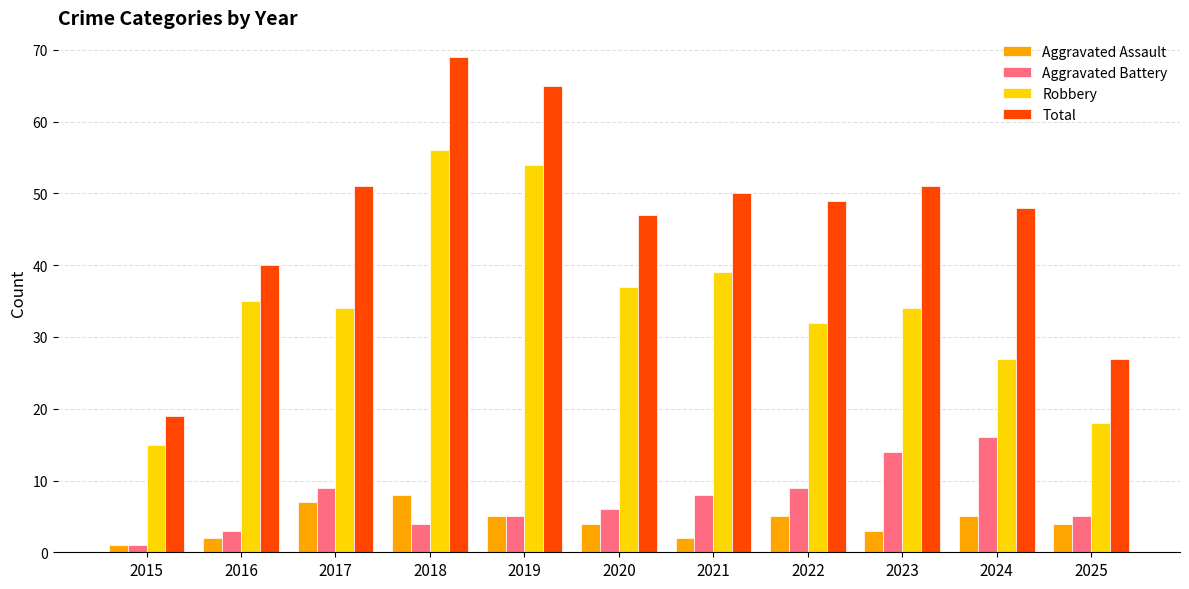

What are all the series names shown in the legend?

Aggravated Assault, Aggravated Battery, Robbery, Total